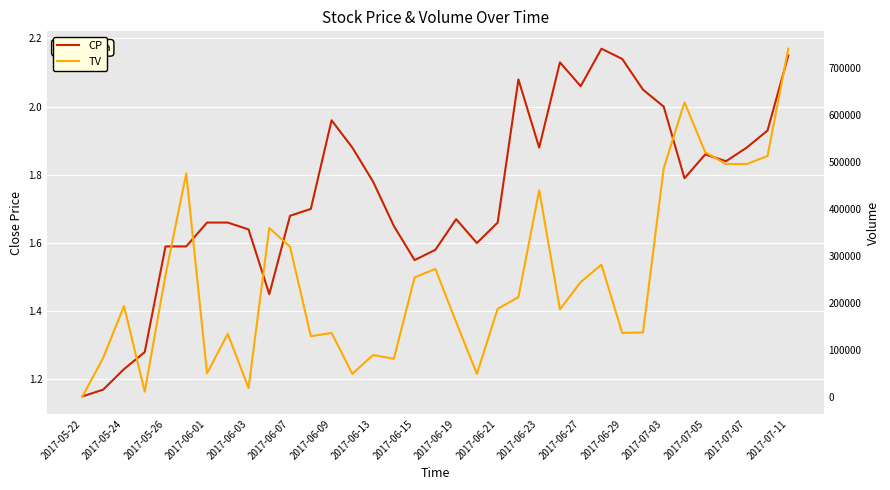

What are all the series names shown in the legend?

CP, TV